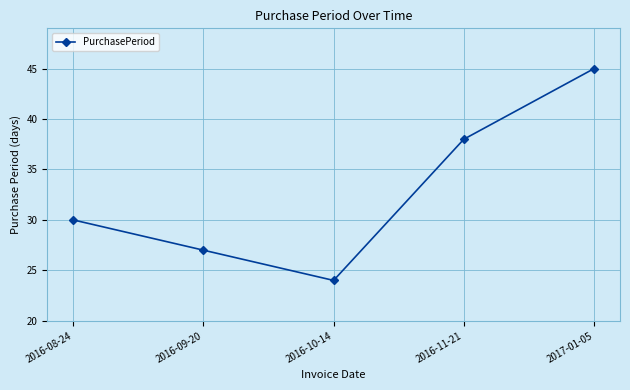

What is the sum of all values?

164